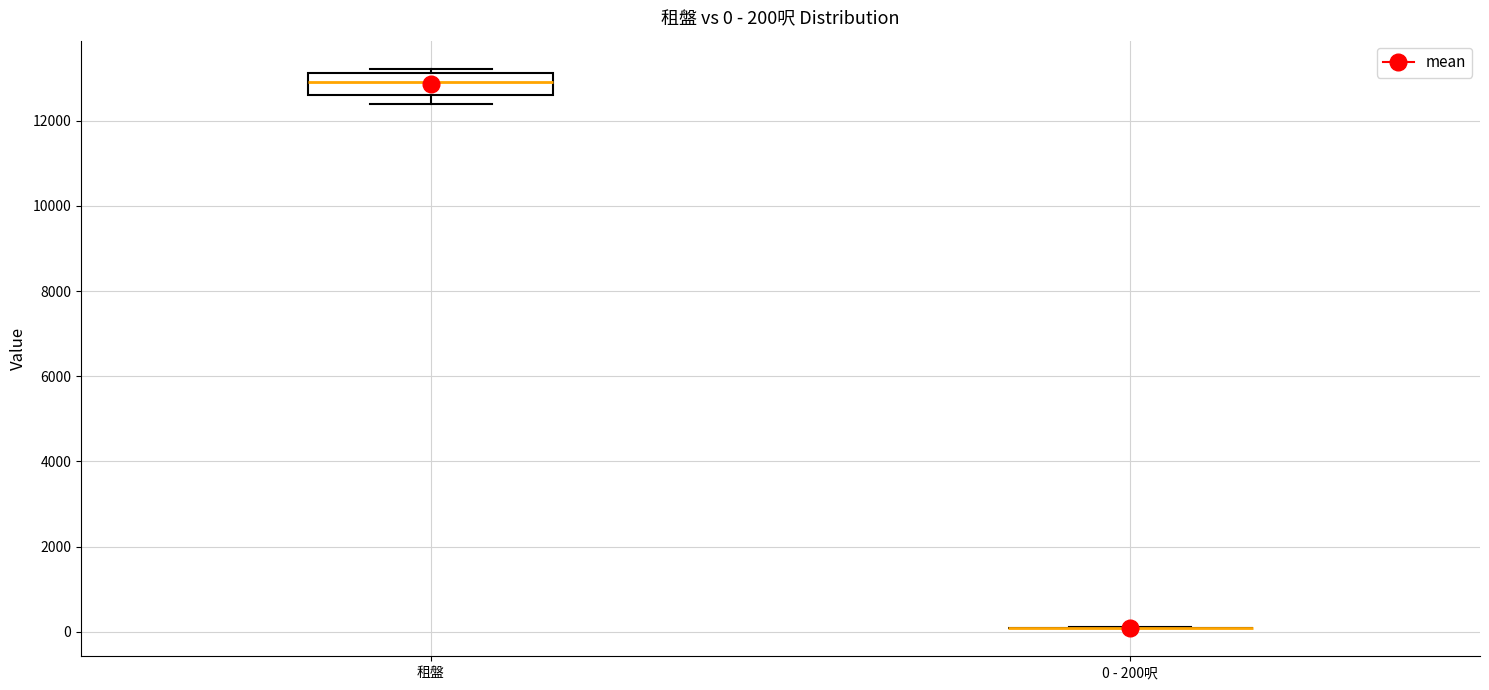

Which box is the tallest, from its lower edge to its upper edge?

租盤